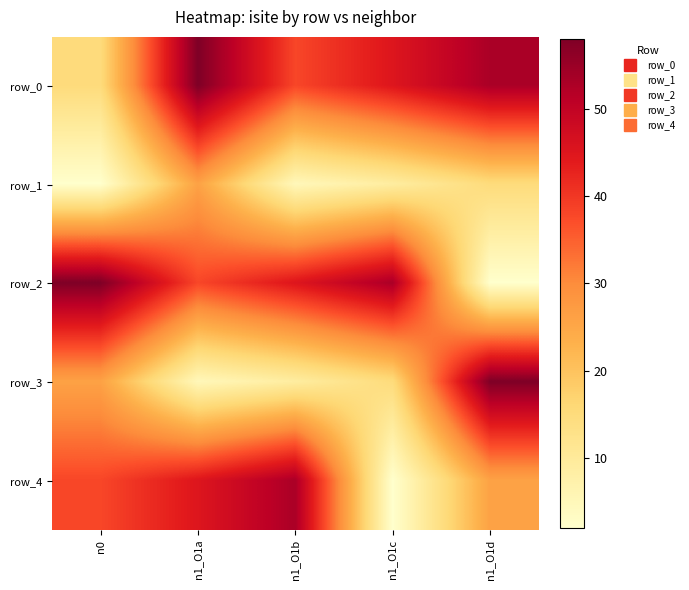

What is the approximate value of row_0 at n0?

15